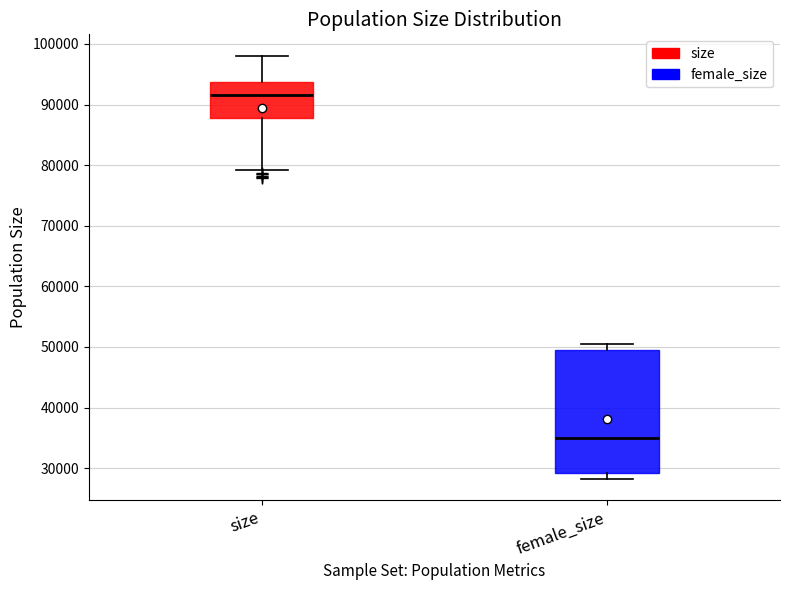

Which box has the highest median line?

size